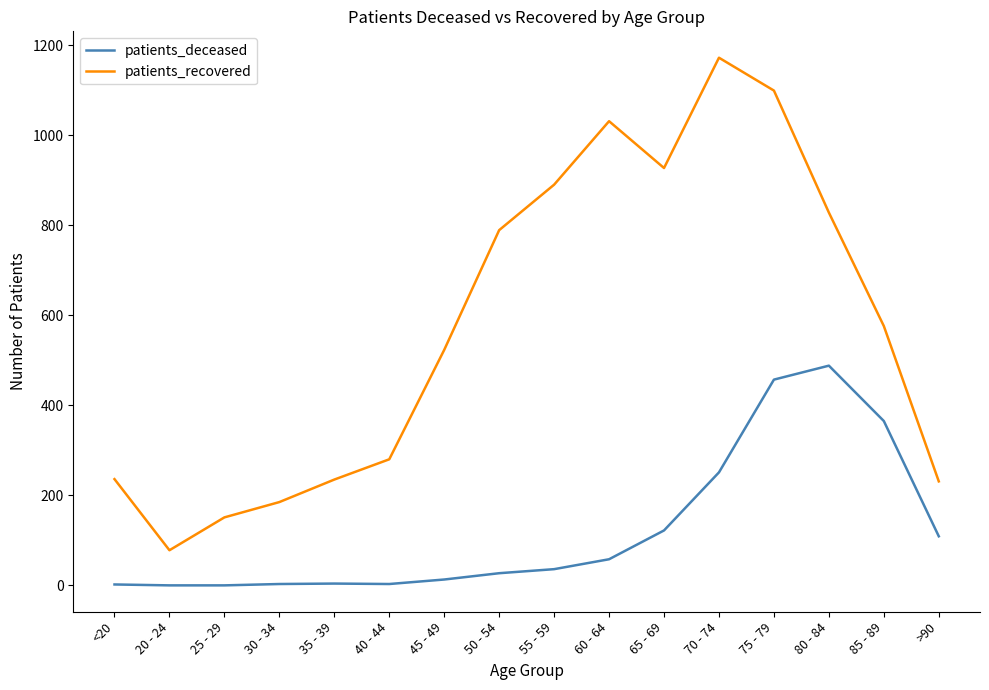

Is the value of patients_deceased at 75 - 79 greater than the value of patients_recovered at 70 - 74?

No